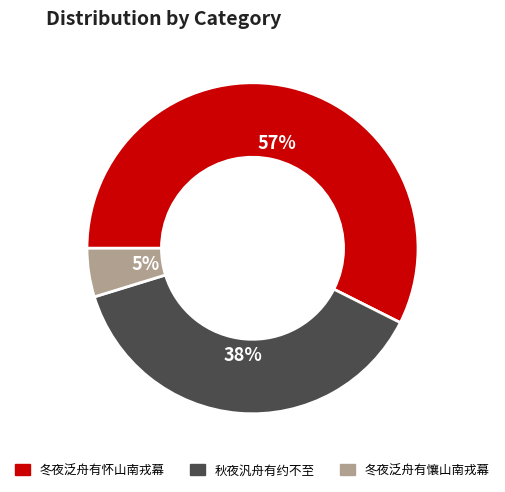

Between 秋夜汎舟有约不至 and 冬夜泛舟有怀山南戎幕, which is larger?

冬夜泛舟有怀山南戎幕